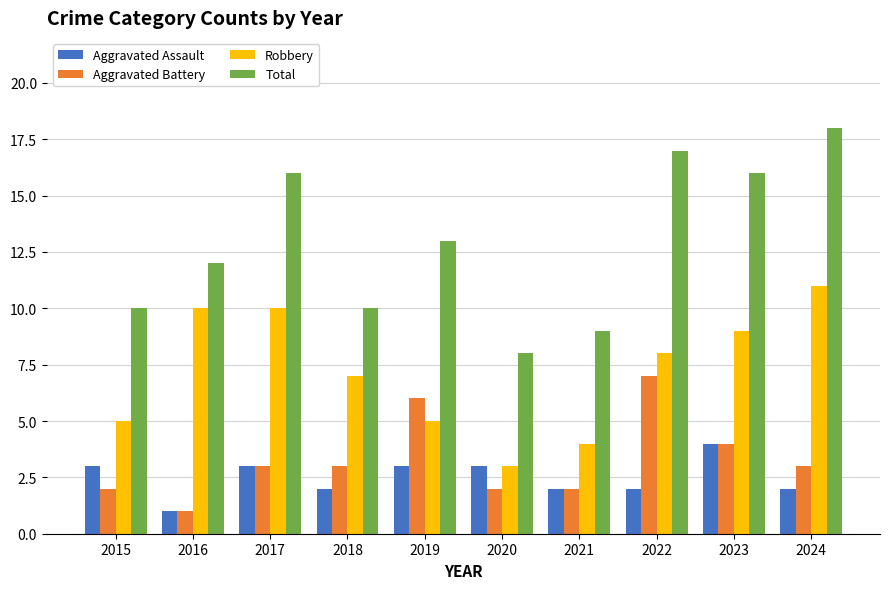

What are all the series names shown in the legend?

Aggravated Assault, Aggravated Battery, Robbery, Total